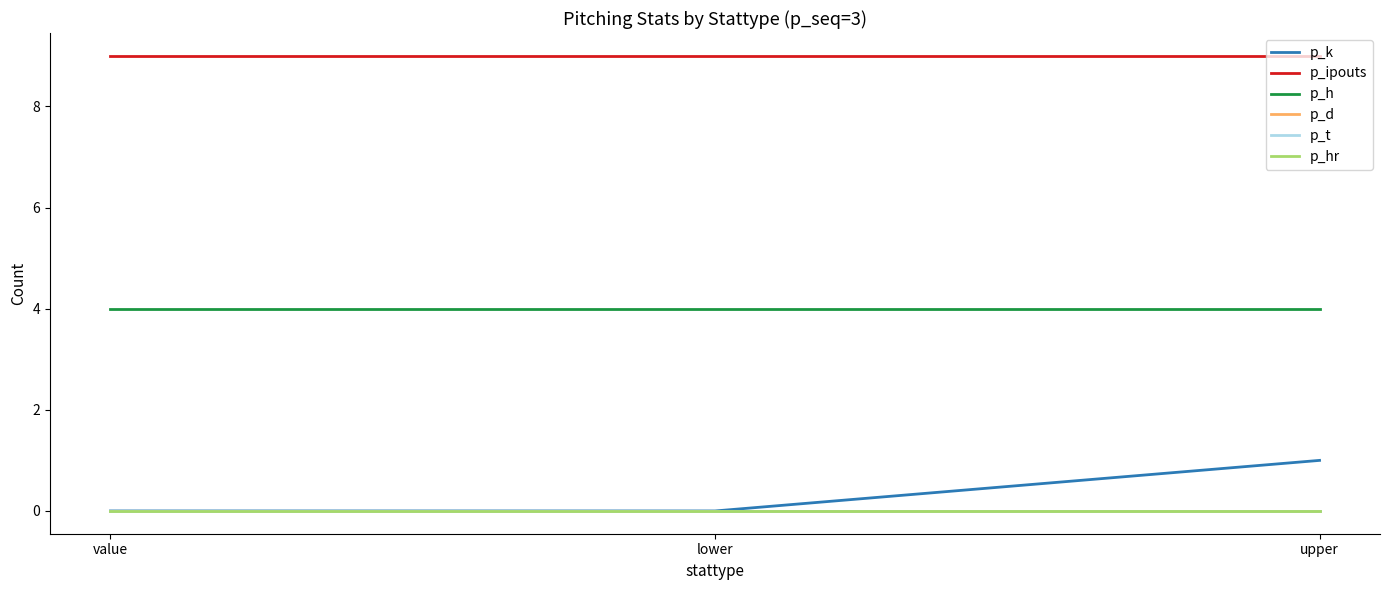

Does the chart have visible grid lines?

No